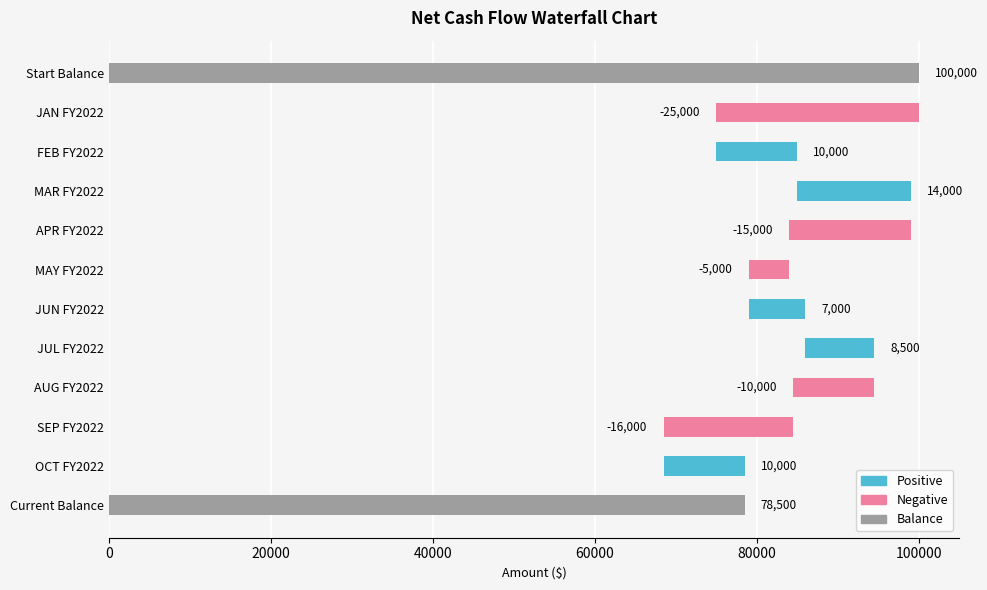

What is the change in value from APR FY2022 to MAY FY2022?

+10000